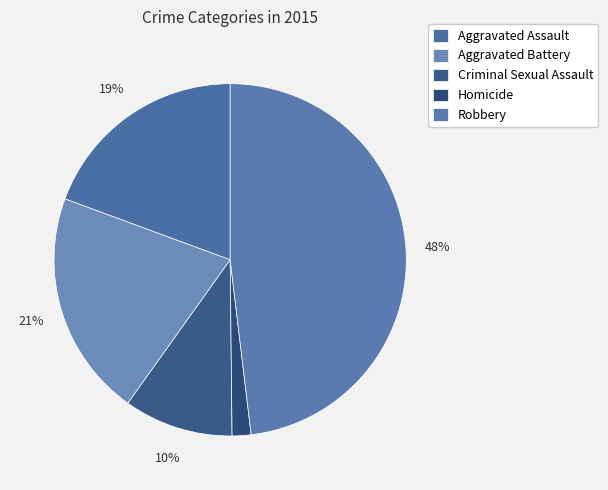

How many segments does this pie chart have?

5